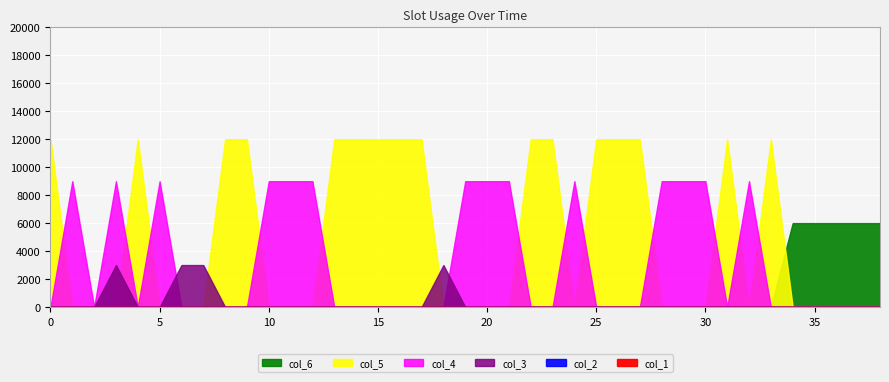

Is the value of col_3 at 8 greater than the value of col_5 at 0?

No